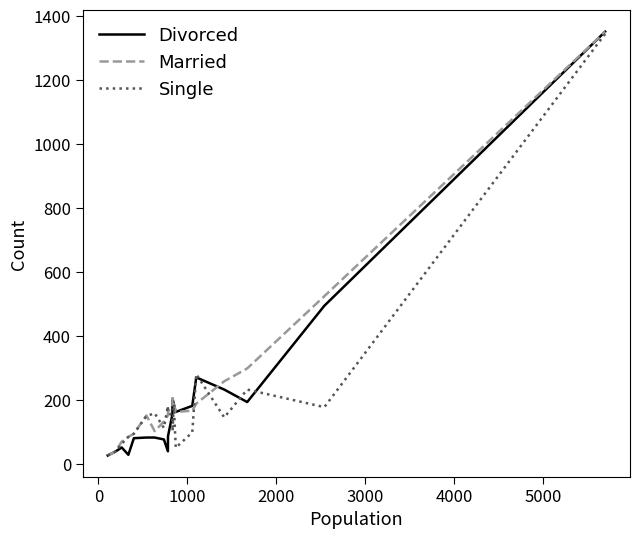

What is the maximum value for Married?

1351